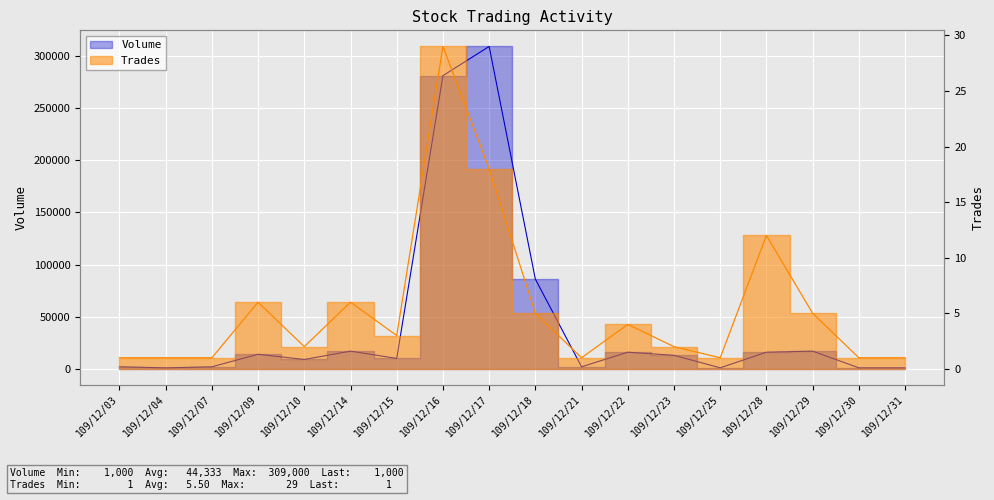

Rank the series at 109/12/22 from highest to lowest value.

Volume, Trades